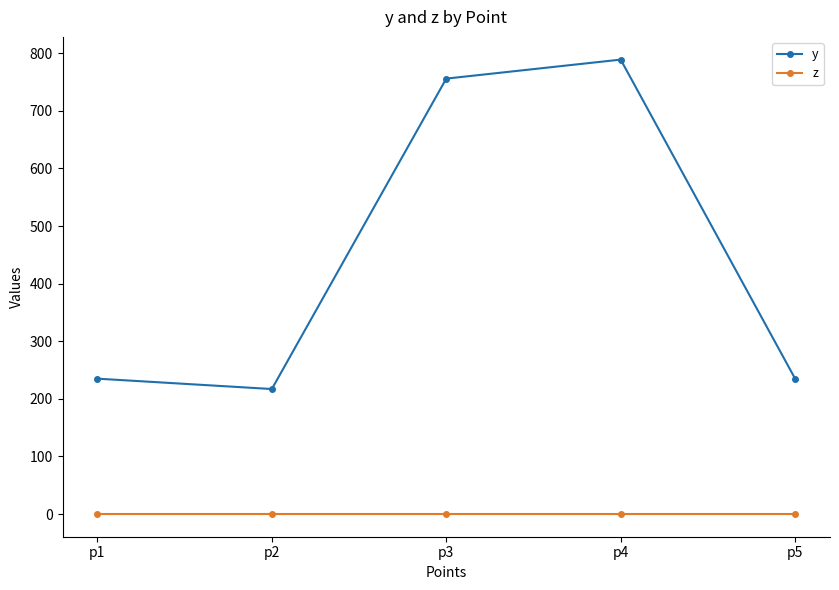

Is the value of z at p4 greater than the value of y at p4?

No